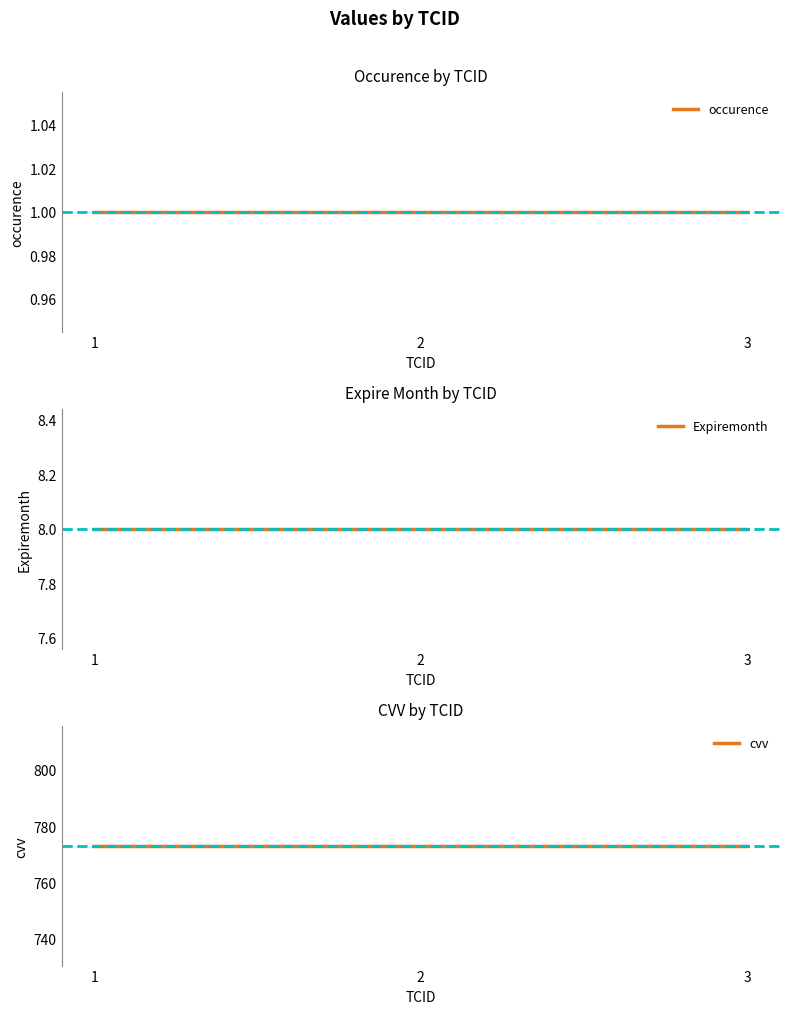

Rank the series by their maximum value, from highest to lowest.

cvv, Expiremonth, occurence